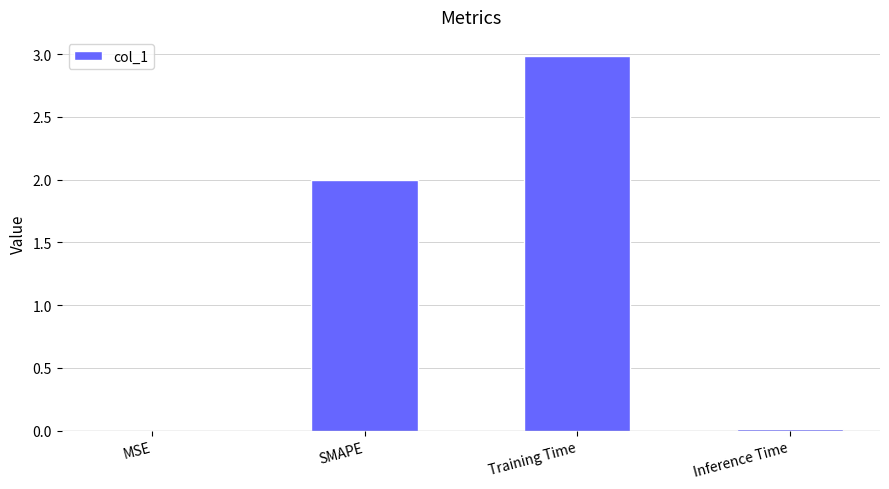

What is the sum of all values?

5.0